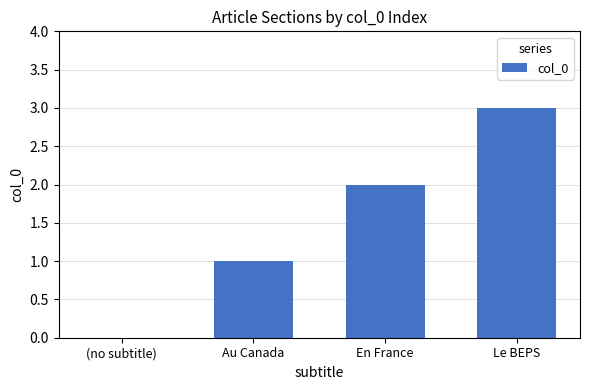

How many values are between 1 and 3?

3